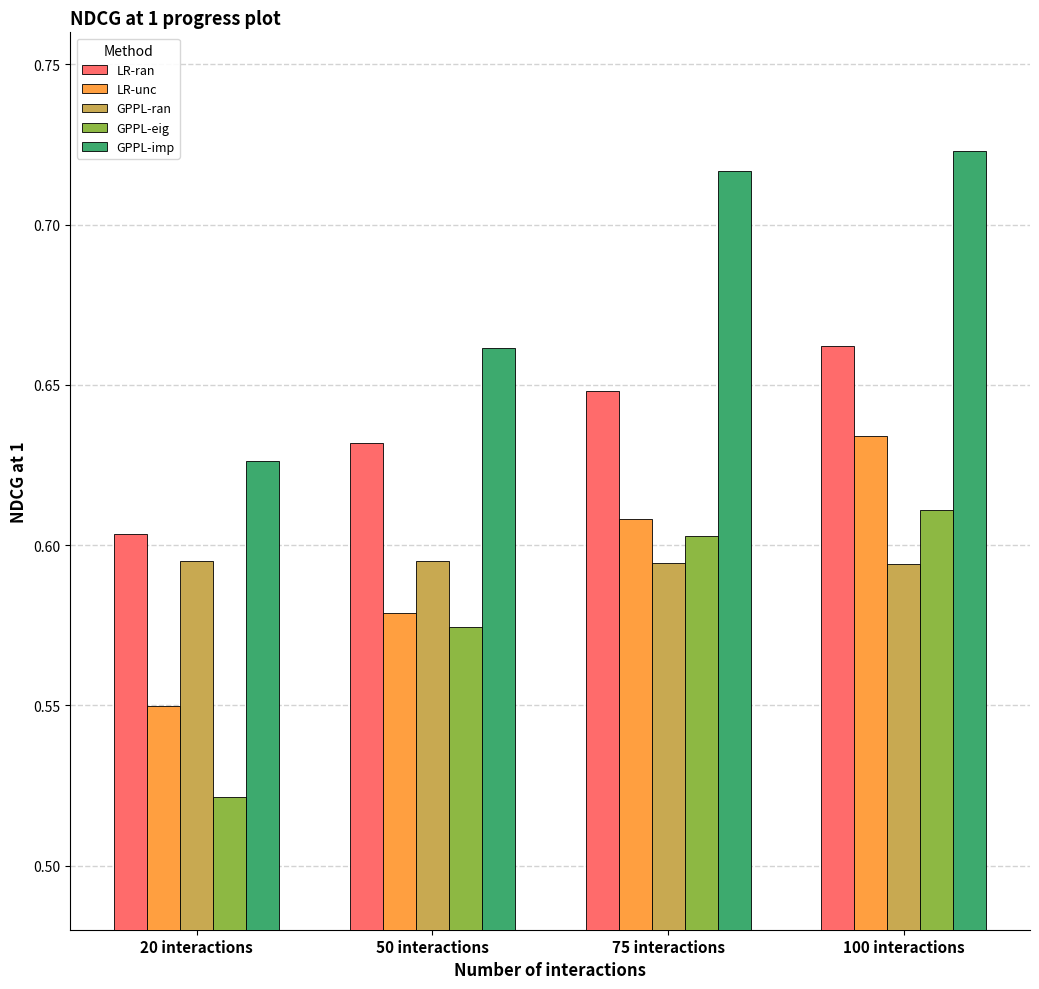

What is the label of the 1st bar from the right?

100 interactions